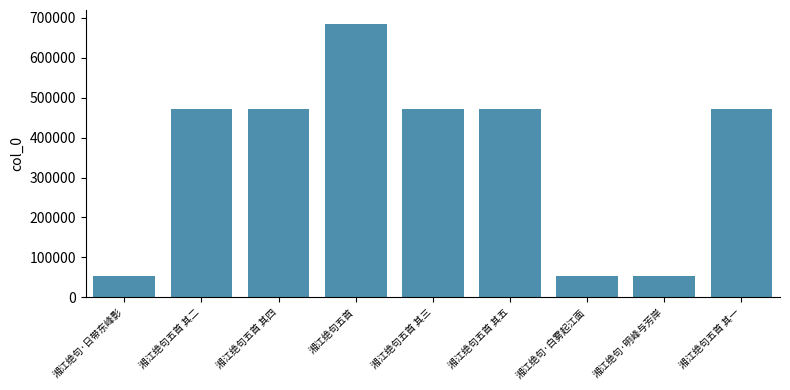

What is the label of the 2nd bar from the left?

湘江绝句五首 其二